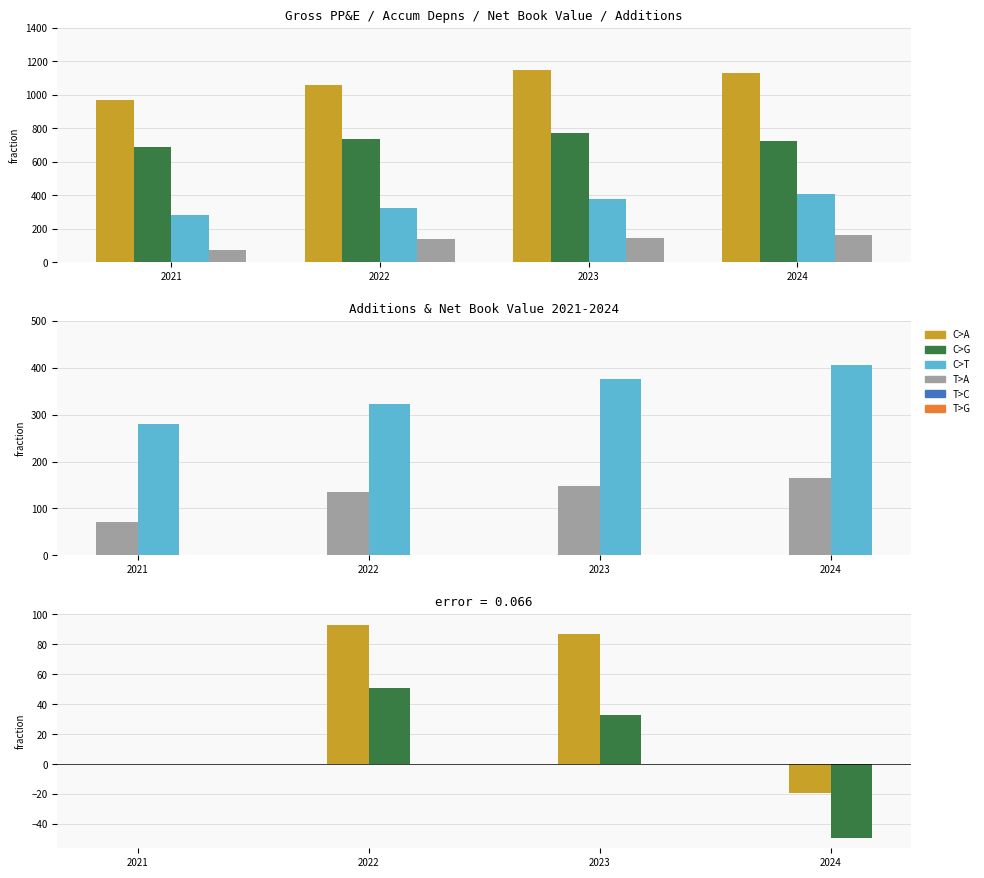

The value of Net Book Value End at 2022 is 322. True or false?

True